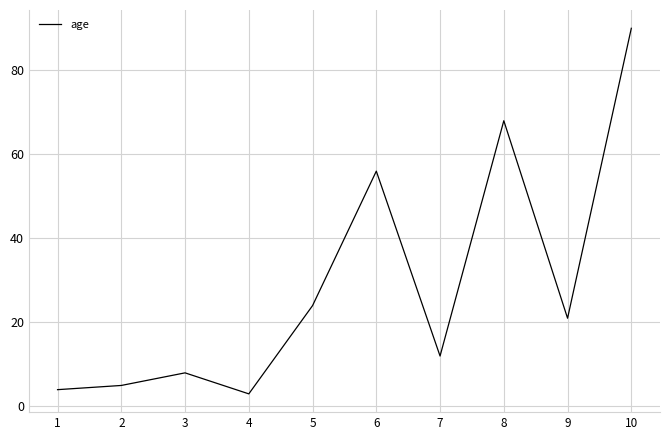

What is the maximum value shown in the chart?

90